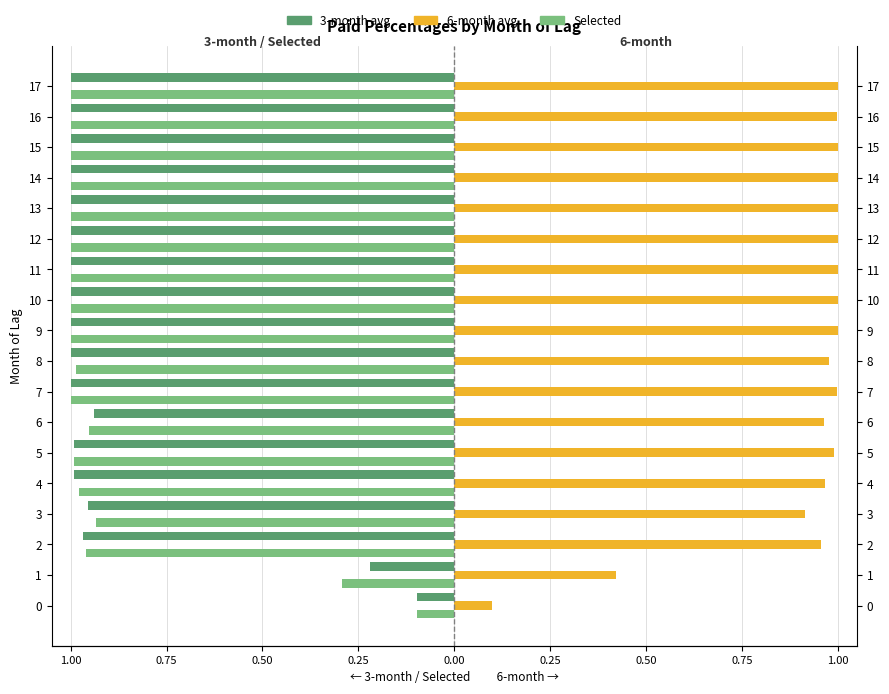

Is it true that Selected equals -0.3 at 4?

False